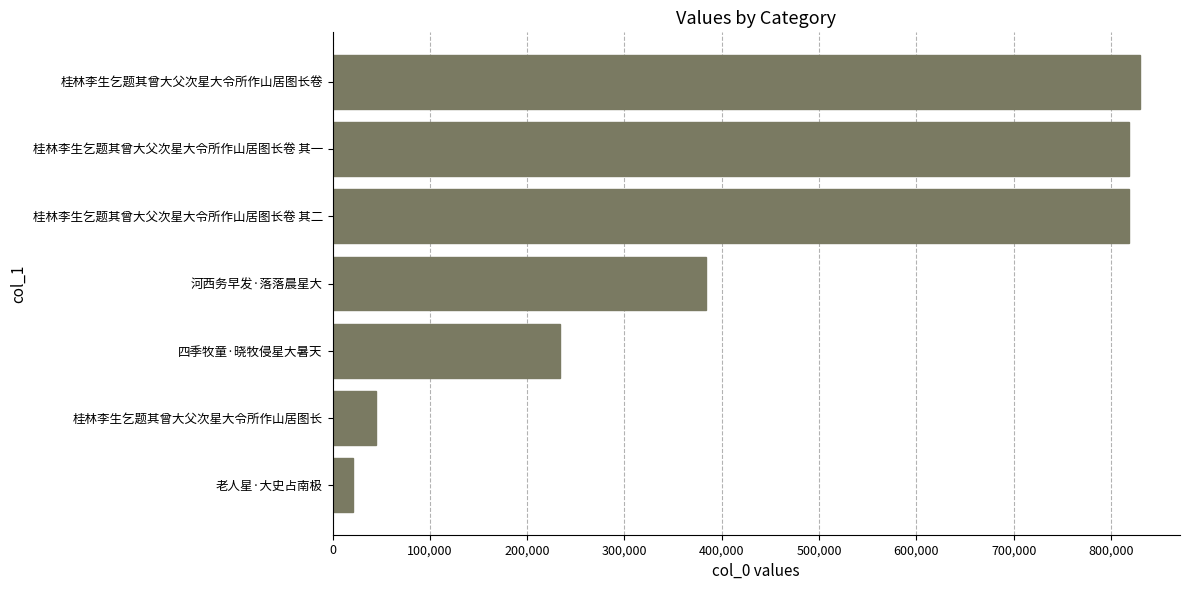

The chart shows a value of 184592 at 河西务早发·落落晨星大. True or false?

False